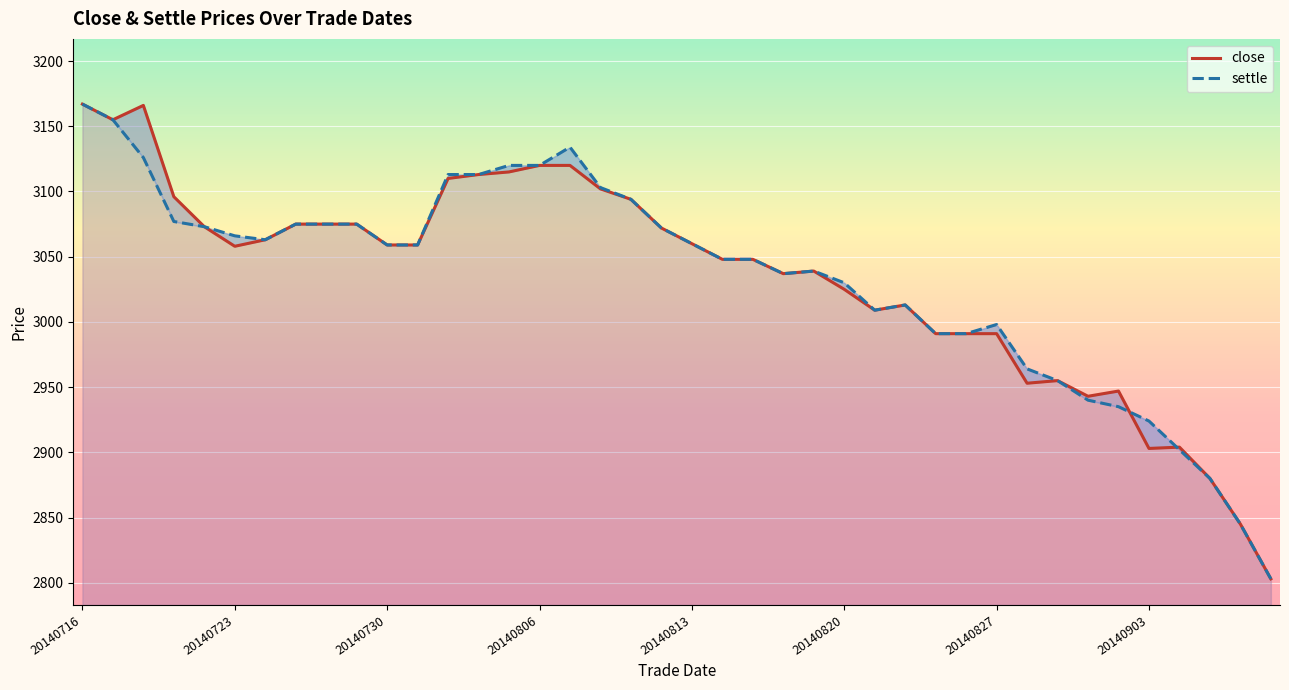

Reading left to right, what are all the values shown in this chart?

close: 3167	3155	3166	3096	3073	3058	3063	3075	3075	3075	3059	3059	3110	3113	3115	3120	3120	3102	3094	3072	3060	3048	3048	3037	3039	3025	3009	3013	2991	2991	2991	2953	2955	2943	2947	2903	2904	2880	2845	2803
settle: 3167	3155	3126	3077	3073	3066	3063	3075	3075	3075	3059	3059	3113	3113	3120	3120	3134	3103	3094	3072	3060	3048	3048	3037	3039	3030	3009	3013	2991	2991	2998	2964	2955	2940	2935	2924	2902	2880	2845	2803